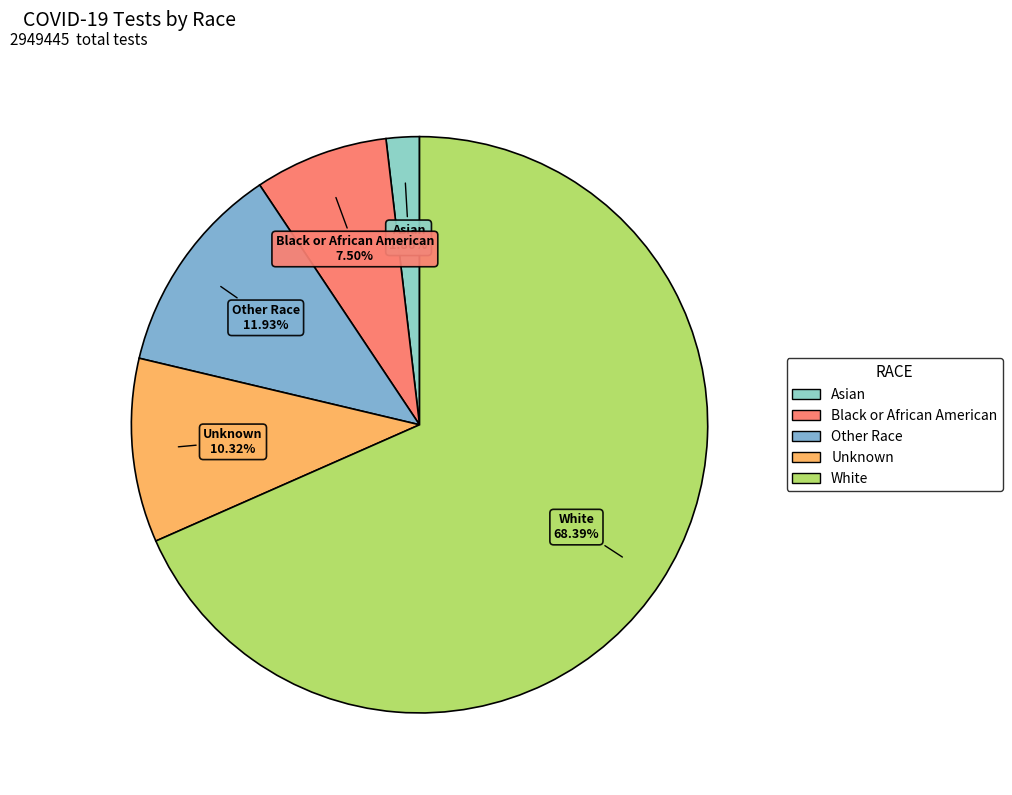

Count the number of slices in the pie.

5